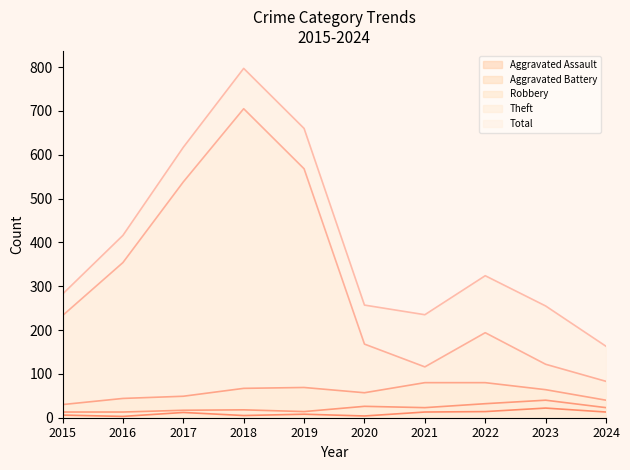

True or false: Total and Aggravated Assault cross at least once.

False